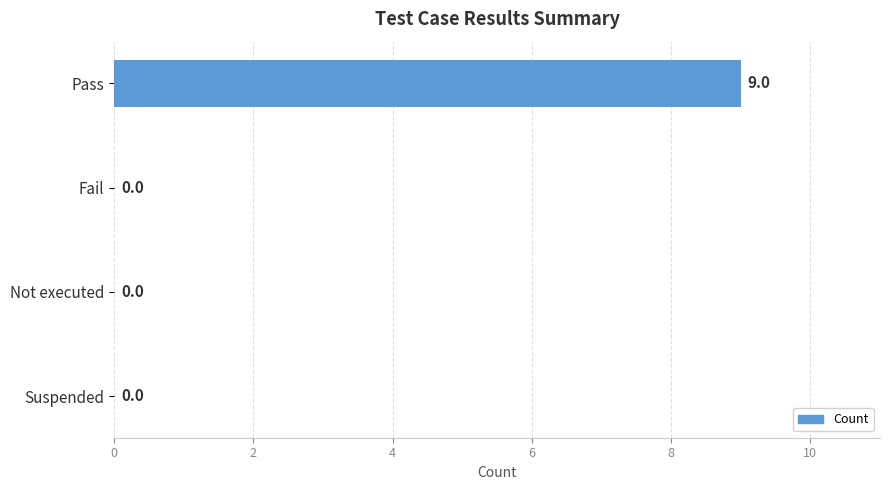

Which has a higher value, Pass or Not executed?

Pass